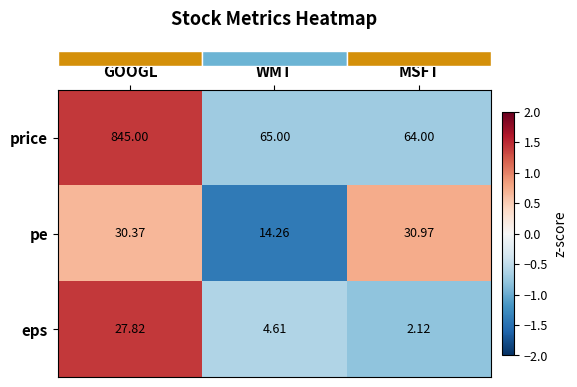

Where is pe nearest to the value 22?

WMT